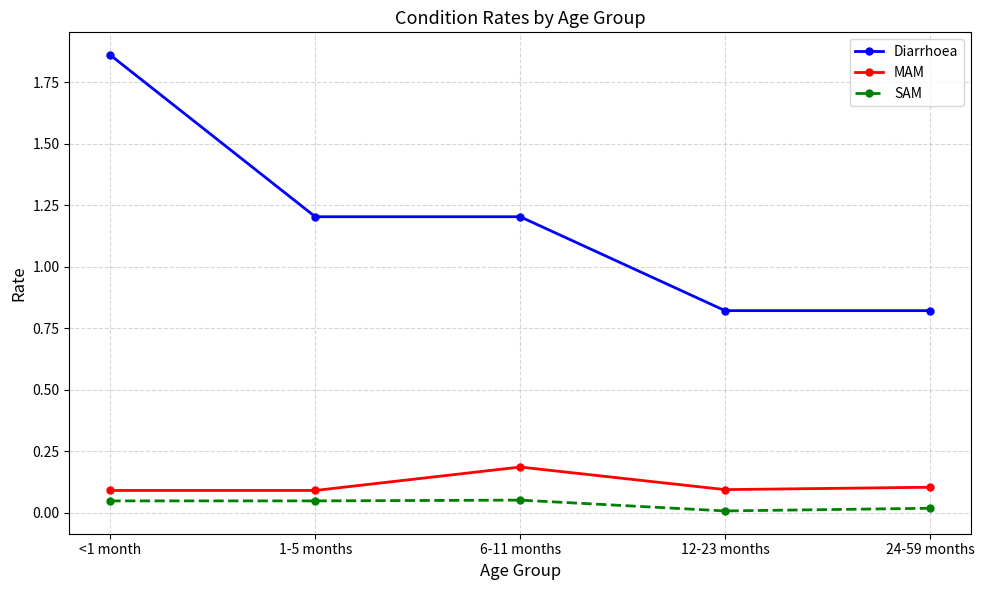

How many lines are shown in the chart?

3